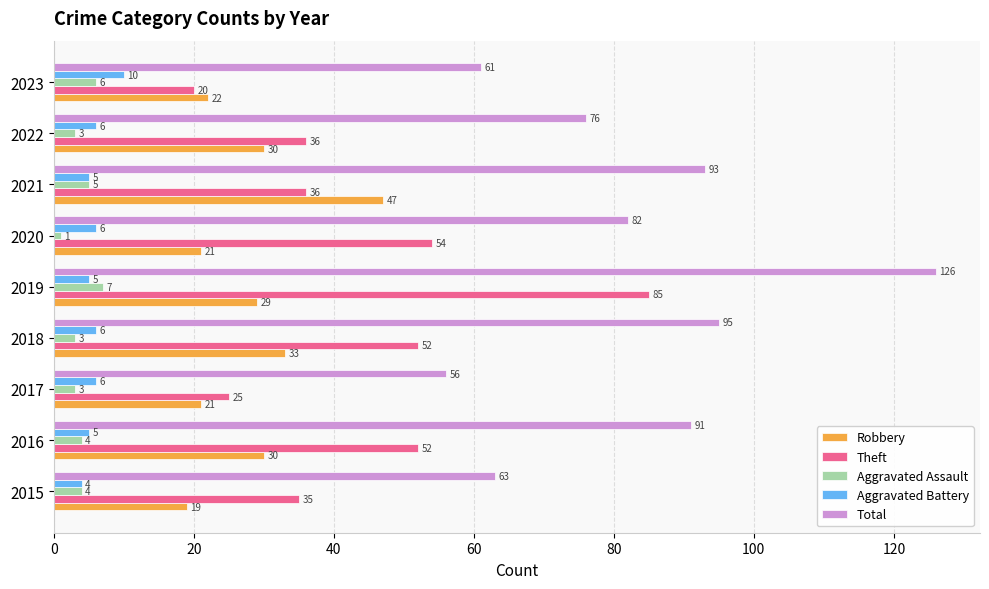

At how many categories does at least one series exceed 59?

8